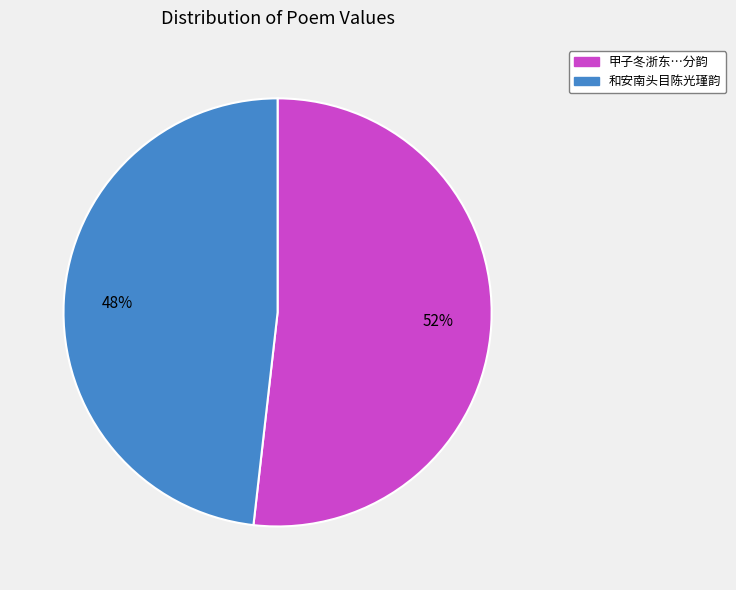

Count the number of slices in the pie.

2